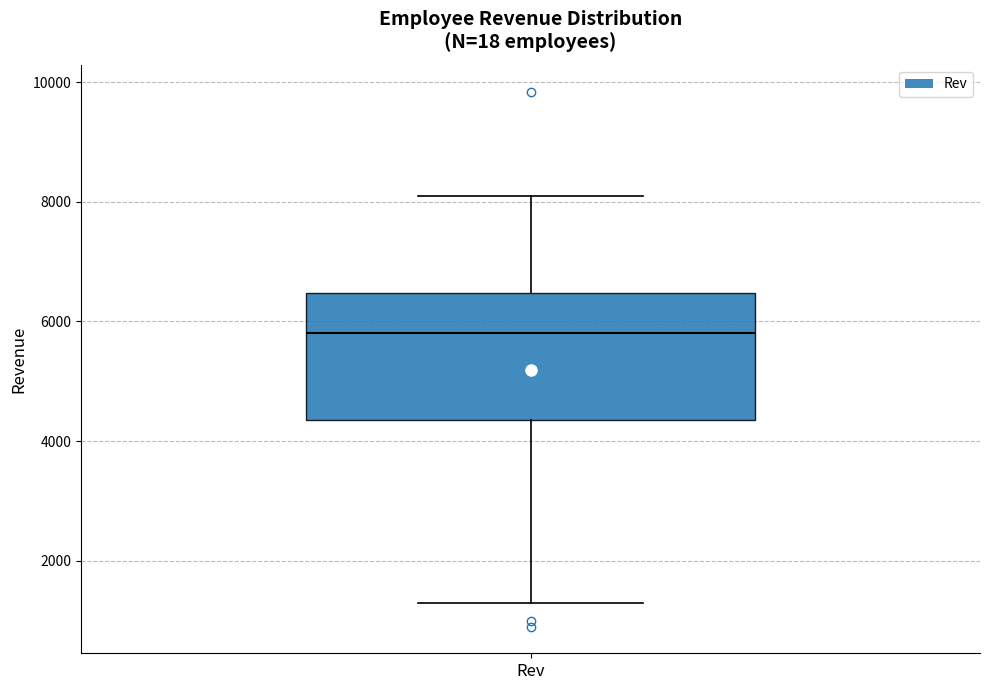

Transcribe this box plot: give where the median line is, the range the box spans, and where the two whiskers end, as read against the y-axis. The values are not printed on the chart, so give them approximately, as read against the axis.

median 5800, box 4400 to 6400, whiskers 1400 to 8200